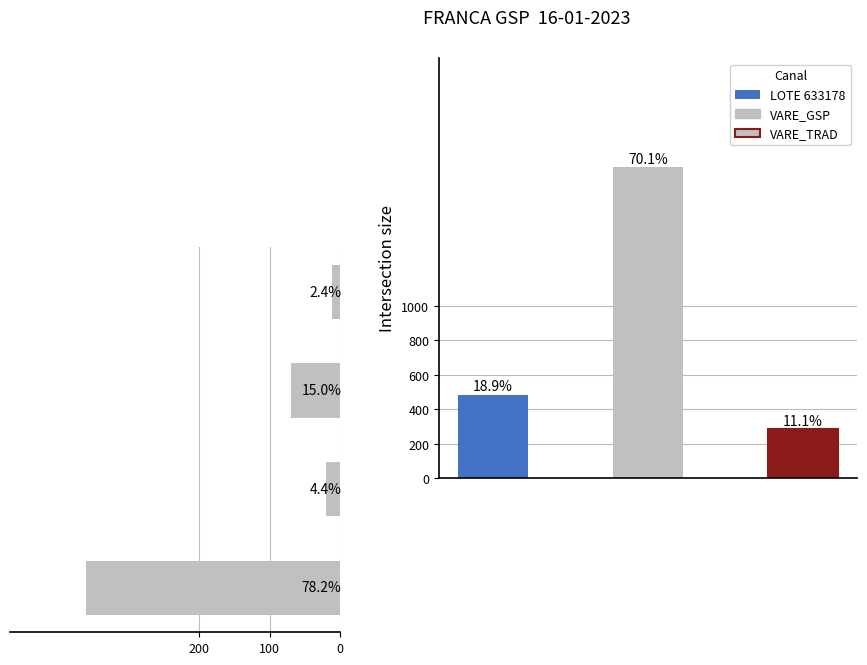

The value at 0 is 114.3. True or false?

False